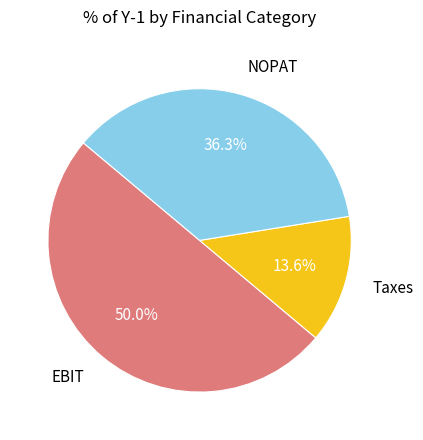

How many slices are in this pie chart?

3